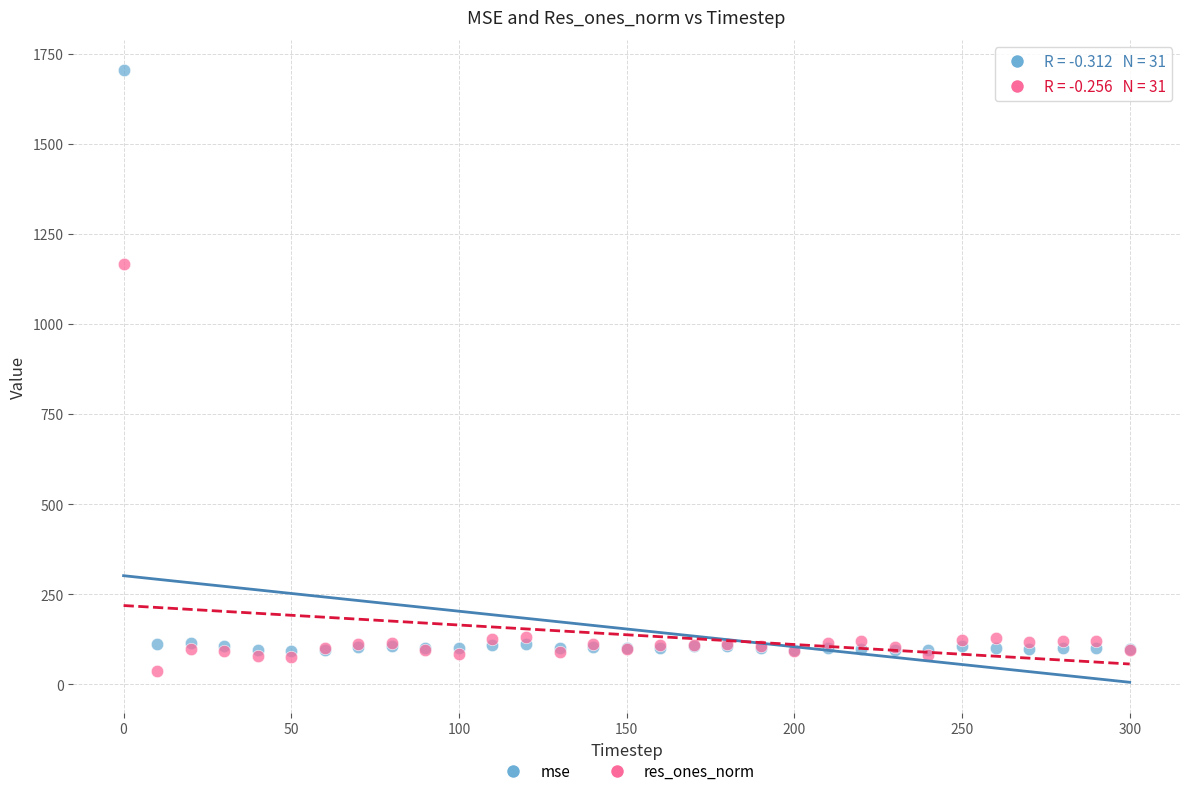

Which series has the widest spread of Y values?

mse